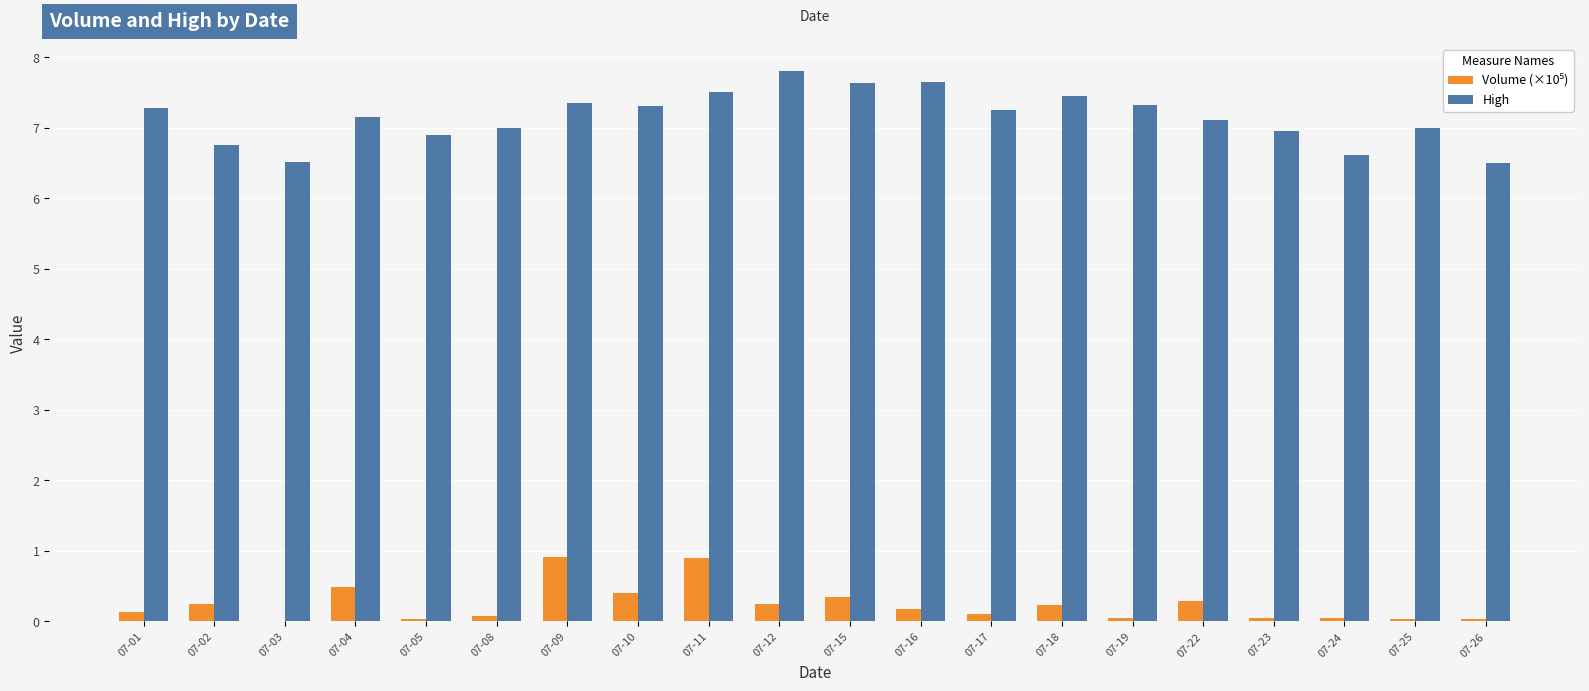

Which series has the largest total across all categories?

High